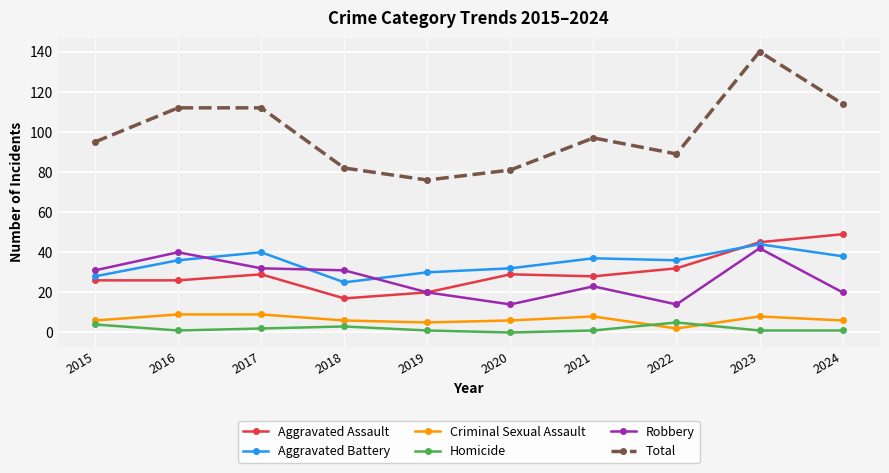

True or false: Criminal Sexual Assault and Total intersect in this chart.

False